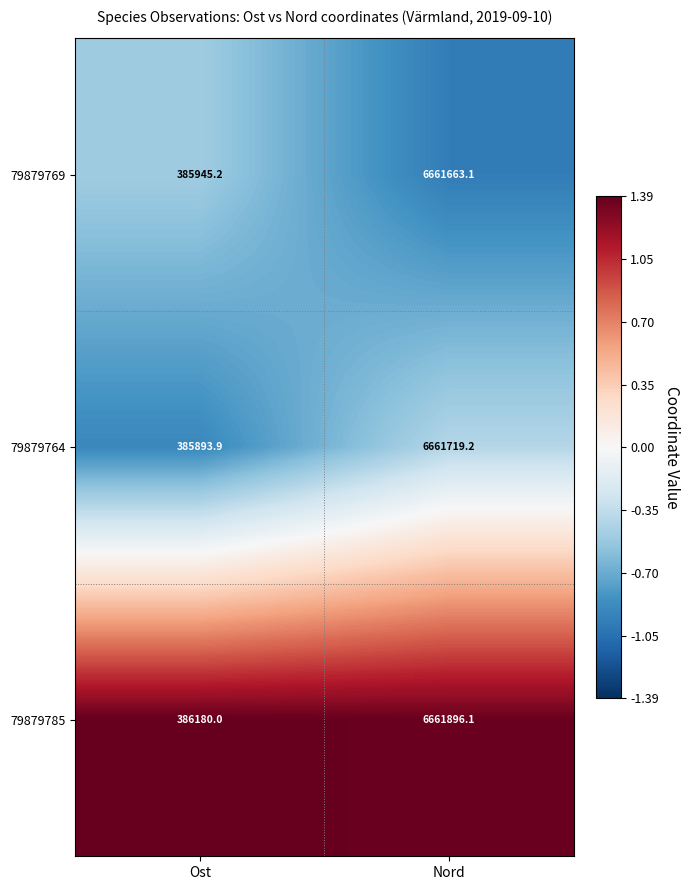

What is the smallest value displayed?

385893.9